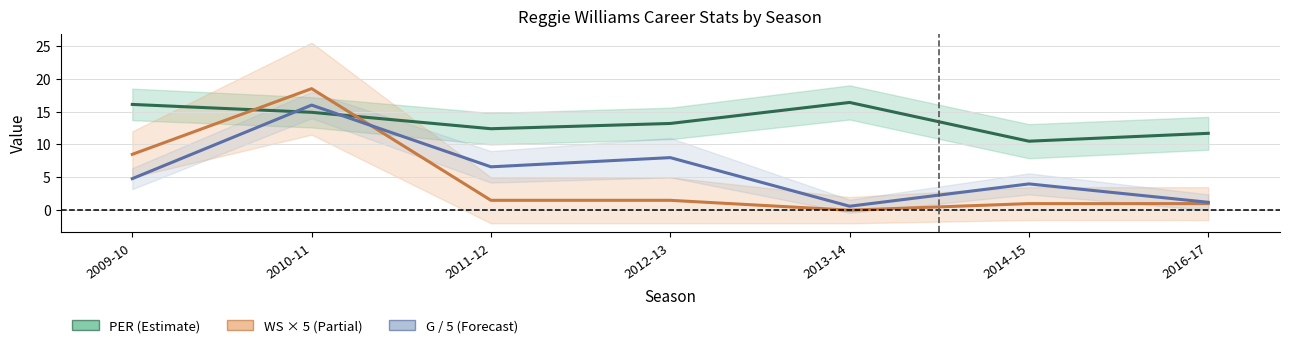

How many interior local peaks does the PER series have?

1